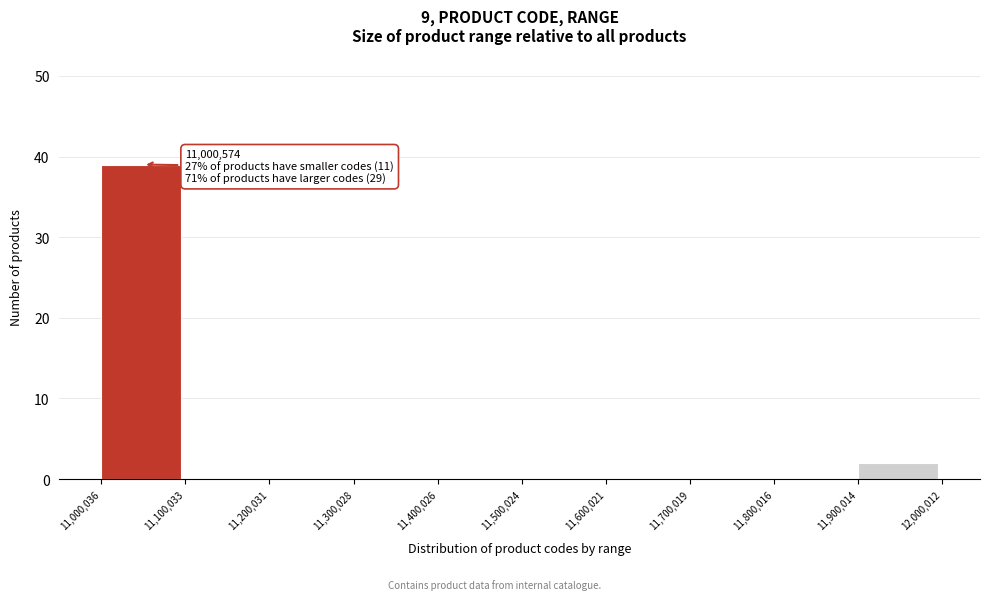

Which range on the x-axis has the tallest bar?

11,000,036 to 11,100,033